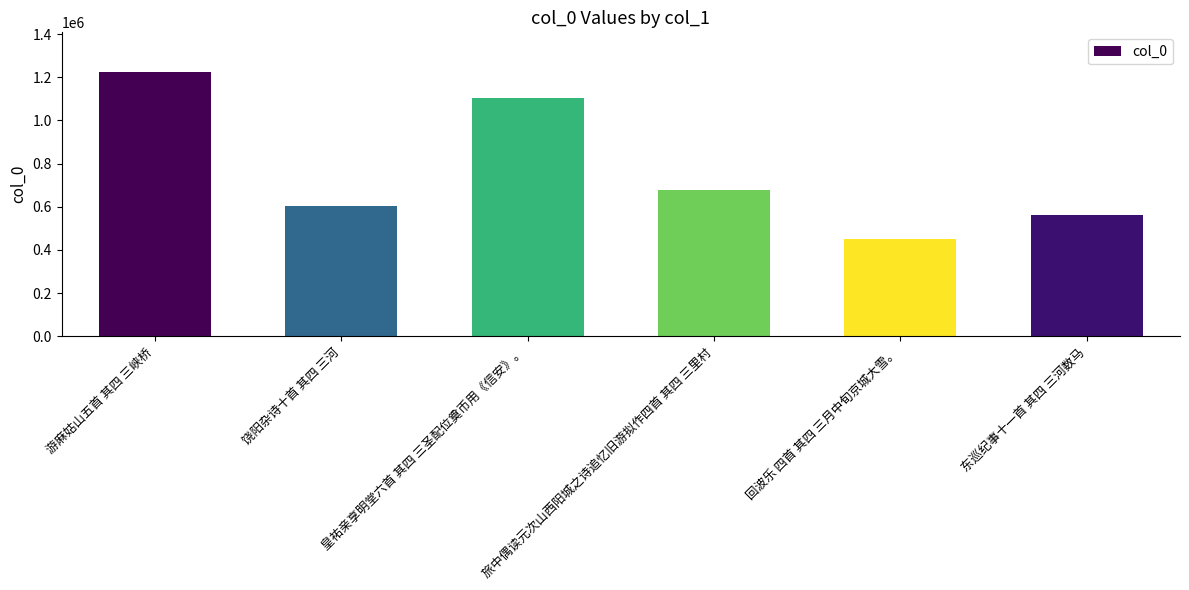

What is the difference between the second highest and minimum values?

653349